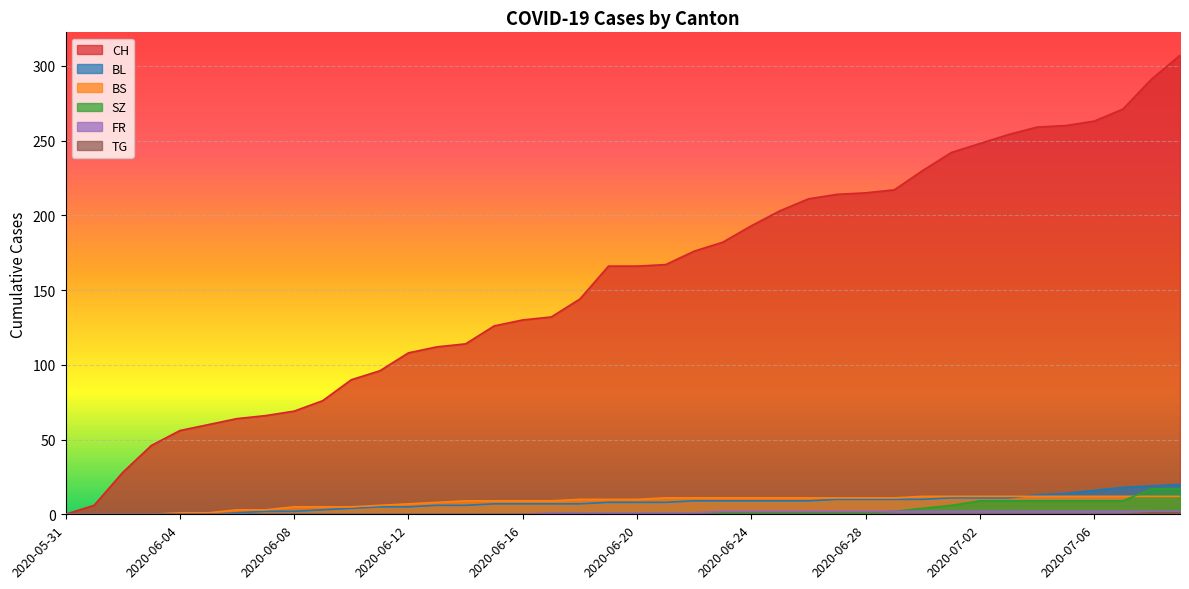

True or false: FR has more than 1 points higher than both neighbors.

False